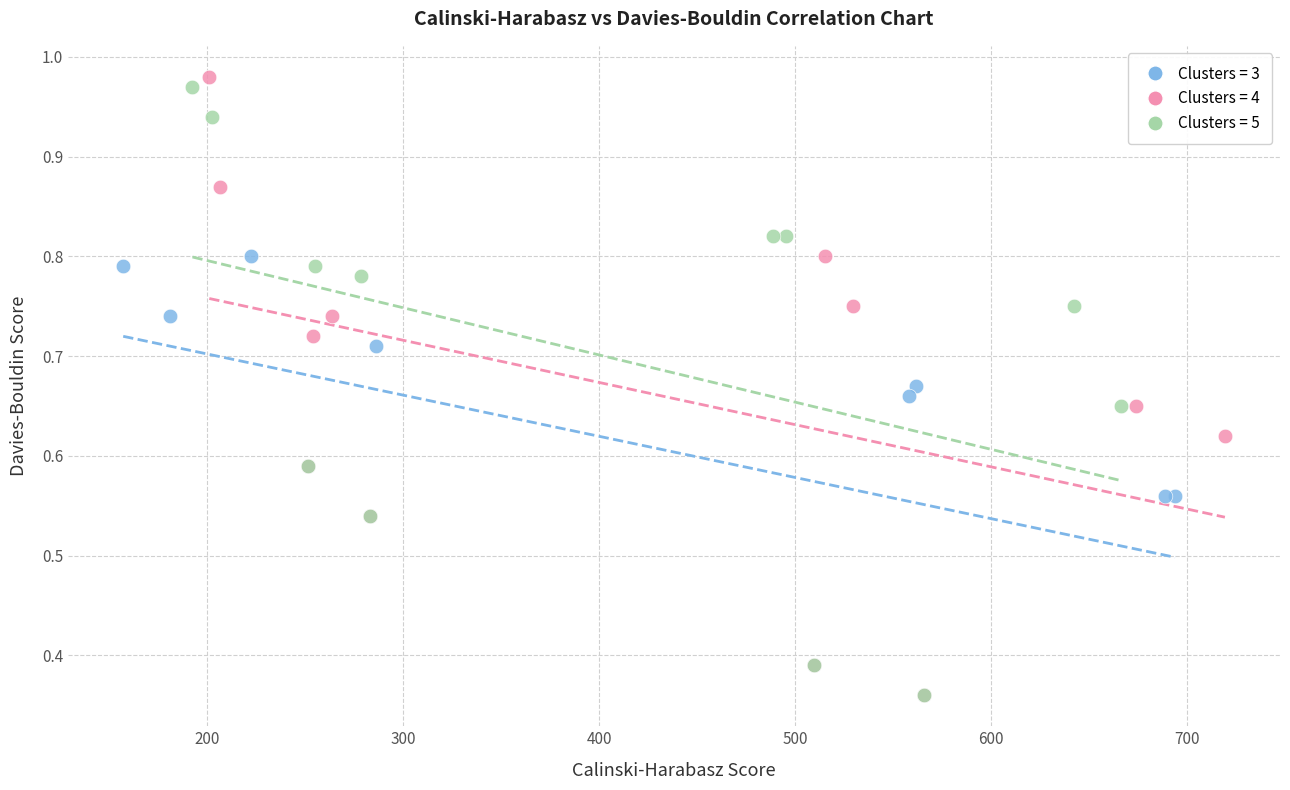

What are all the series names shown in the legend?

Clusters = 3, Clusters = 4, Clusters = 5